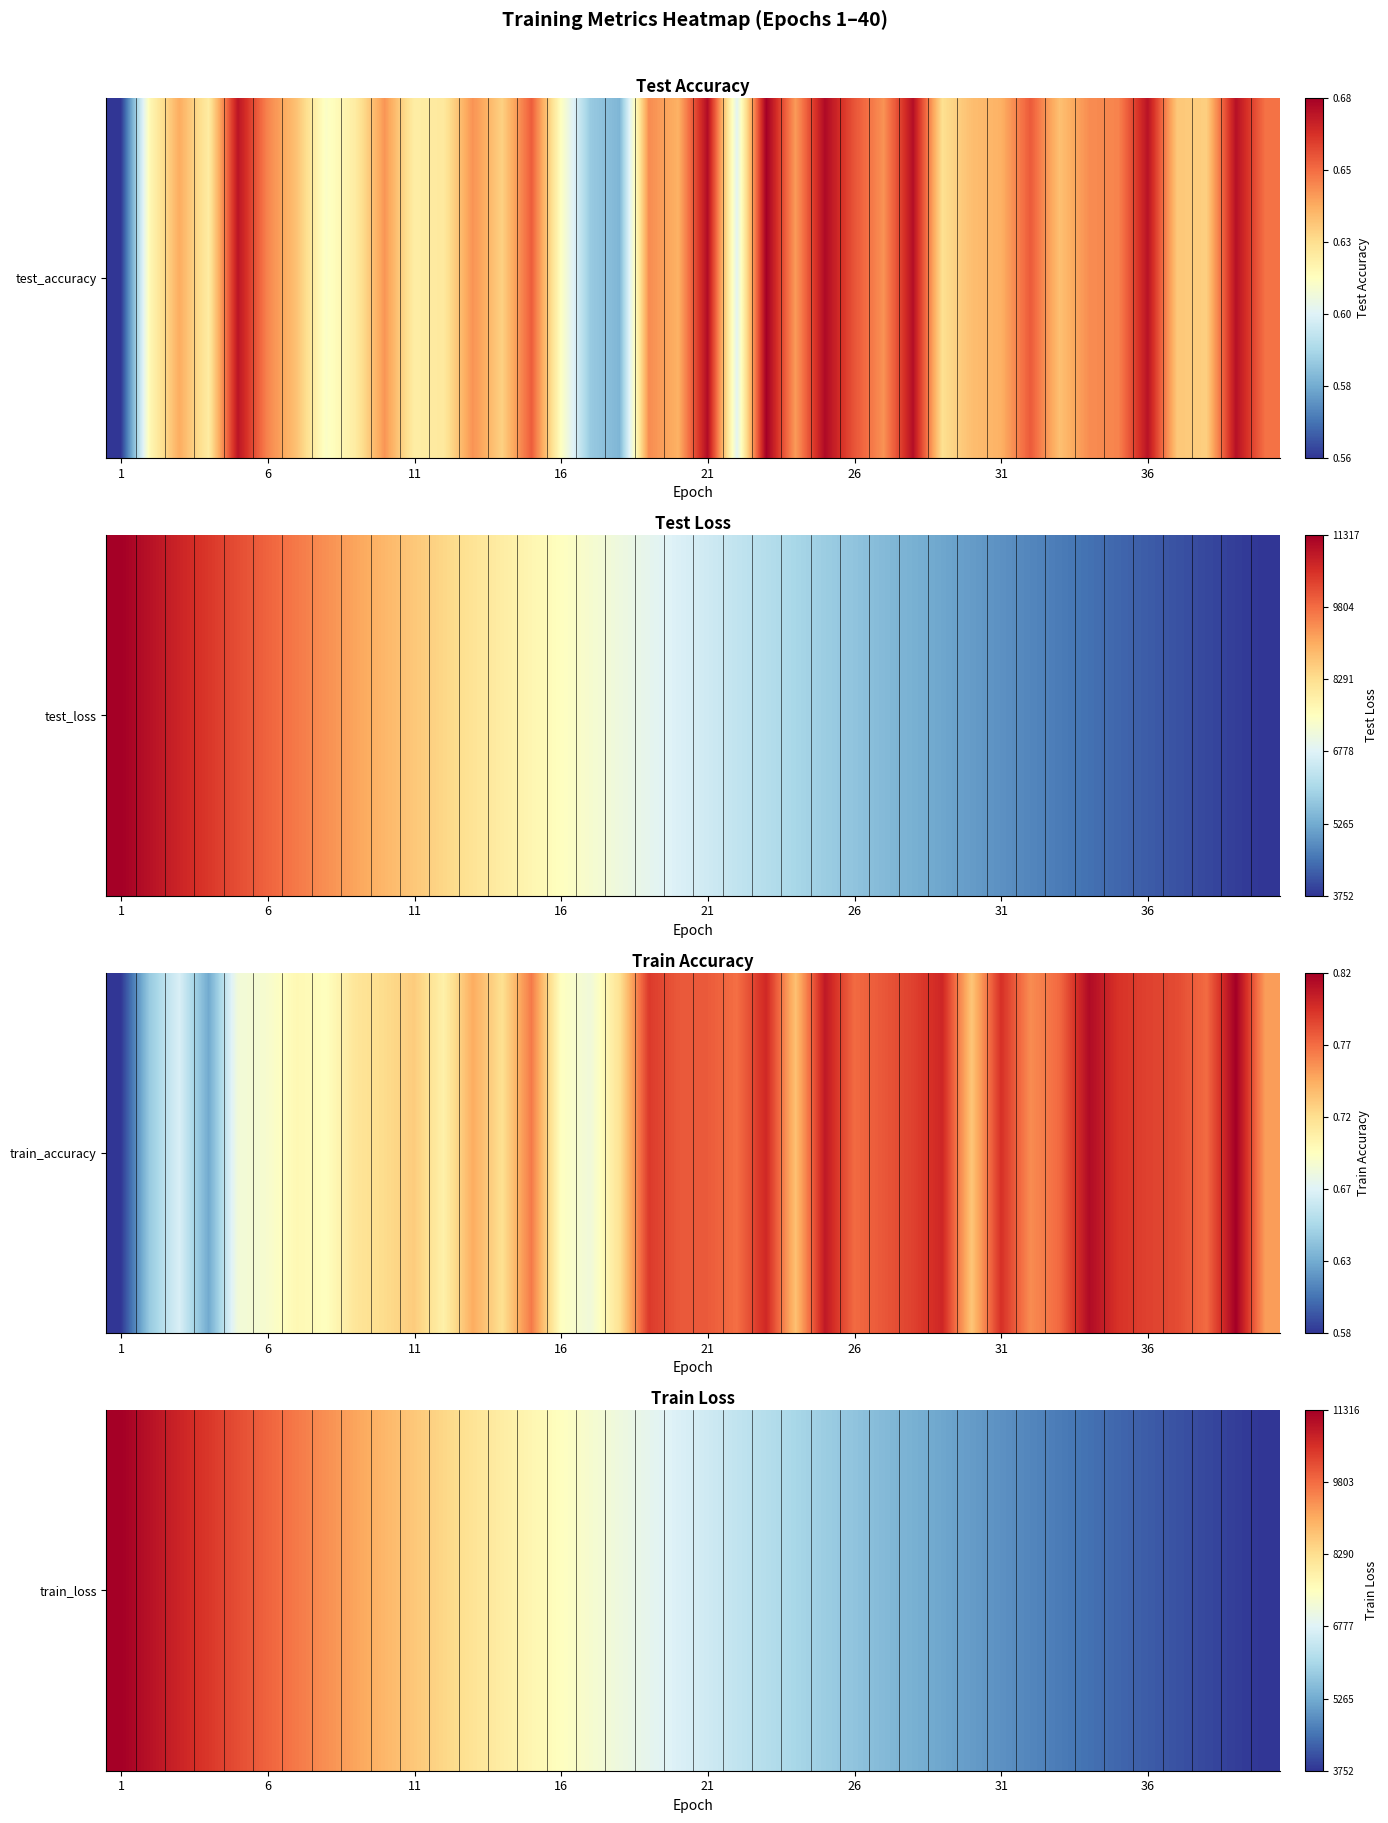

The value at 33 is 0.0. True or false?

False